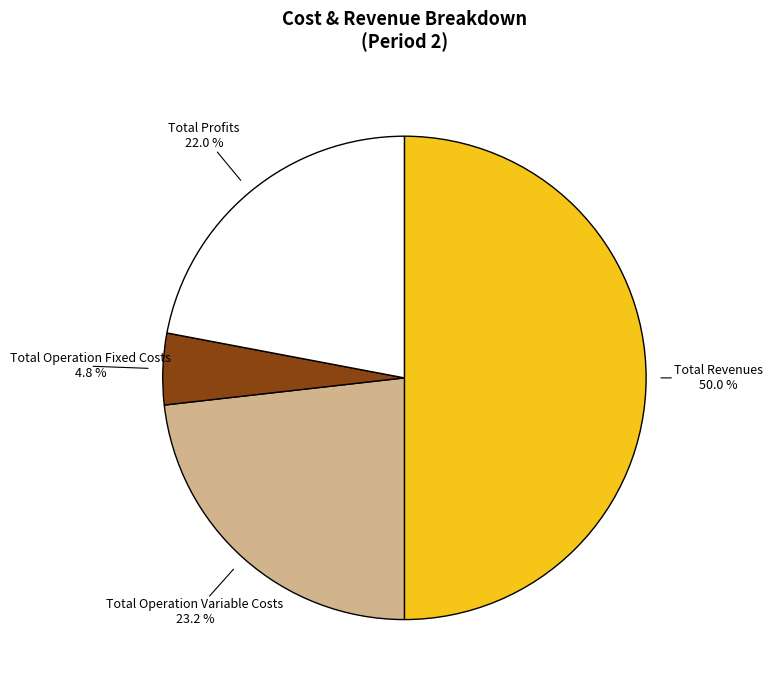

What portion of the pie excludes Total Operation Fixed Costs?

95.2%